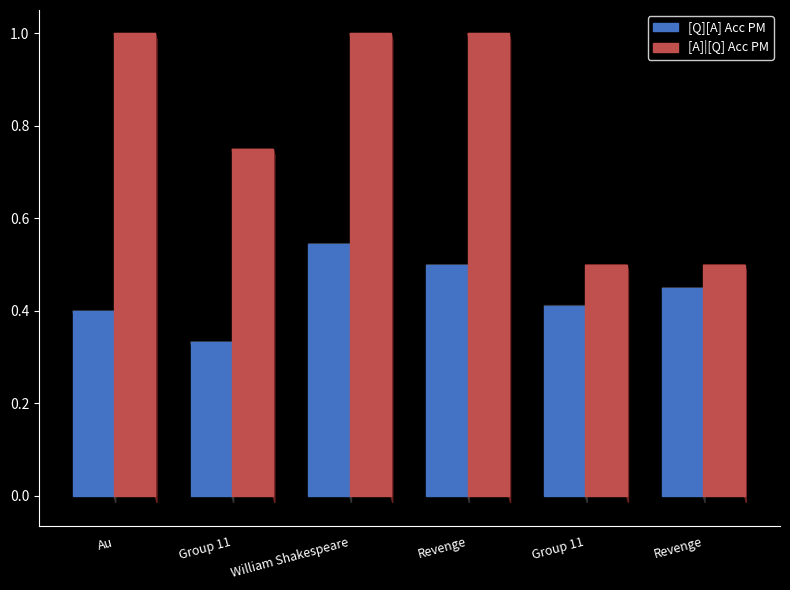

What are all the series names shown in the legend?

[Q][A] Acc PM, [A]|[Q] Acc PM